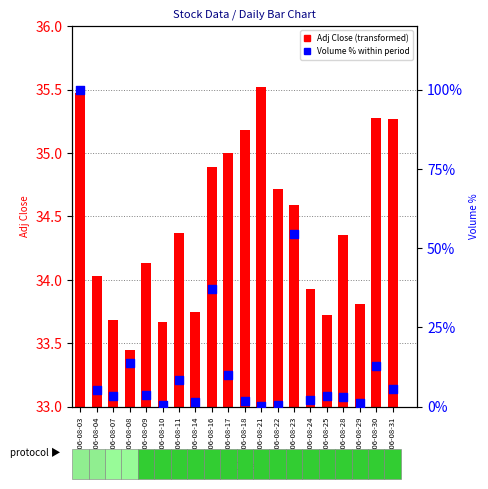

Which series has the widest spread of Y values?

Volume % of max